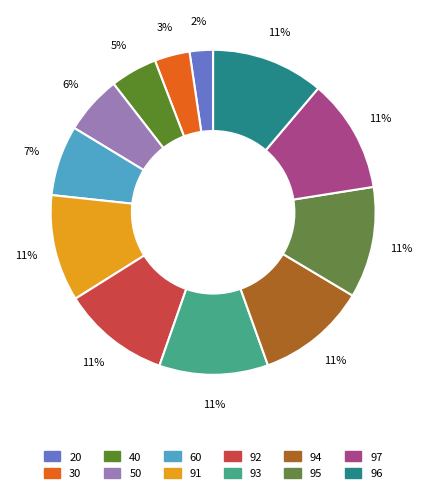

How many slices are in this pie chart?

12